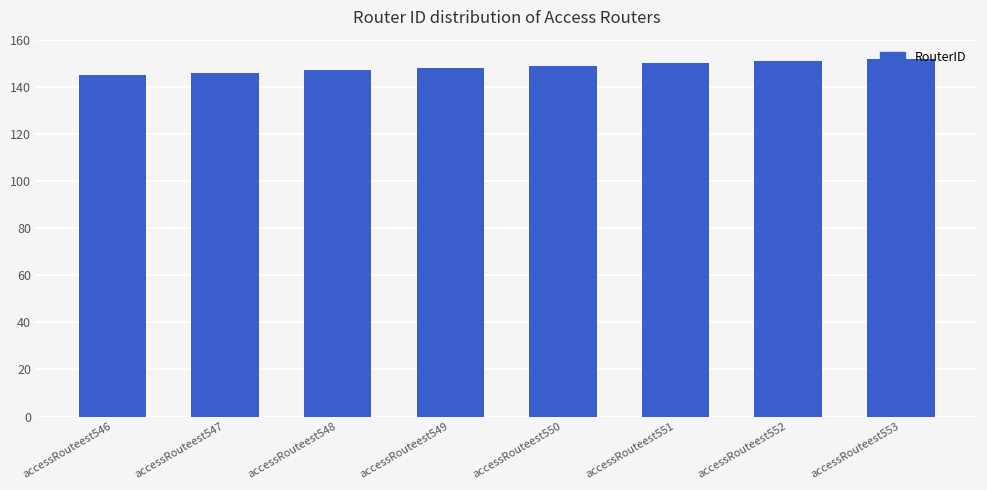

What is the greatest value displayed?

152